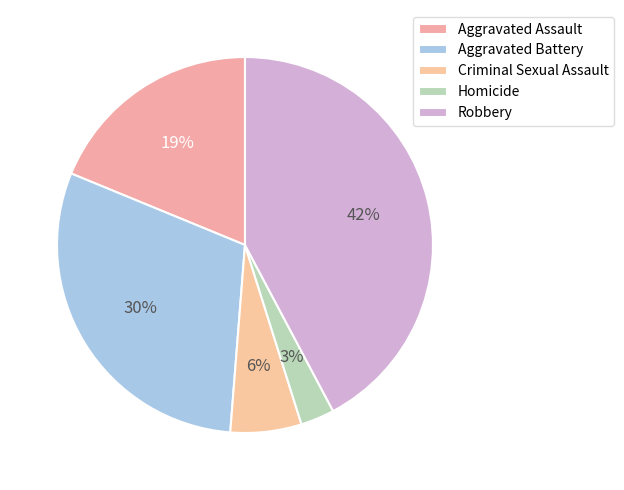

What percentage is the Homicide slice, to the nearest percent?

3%